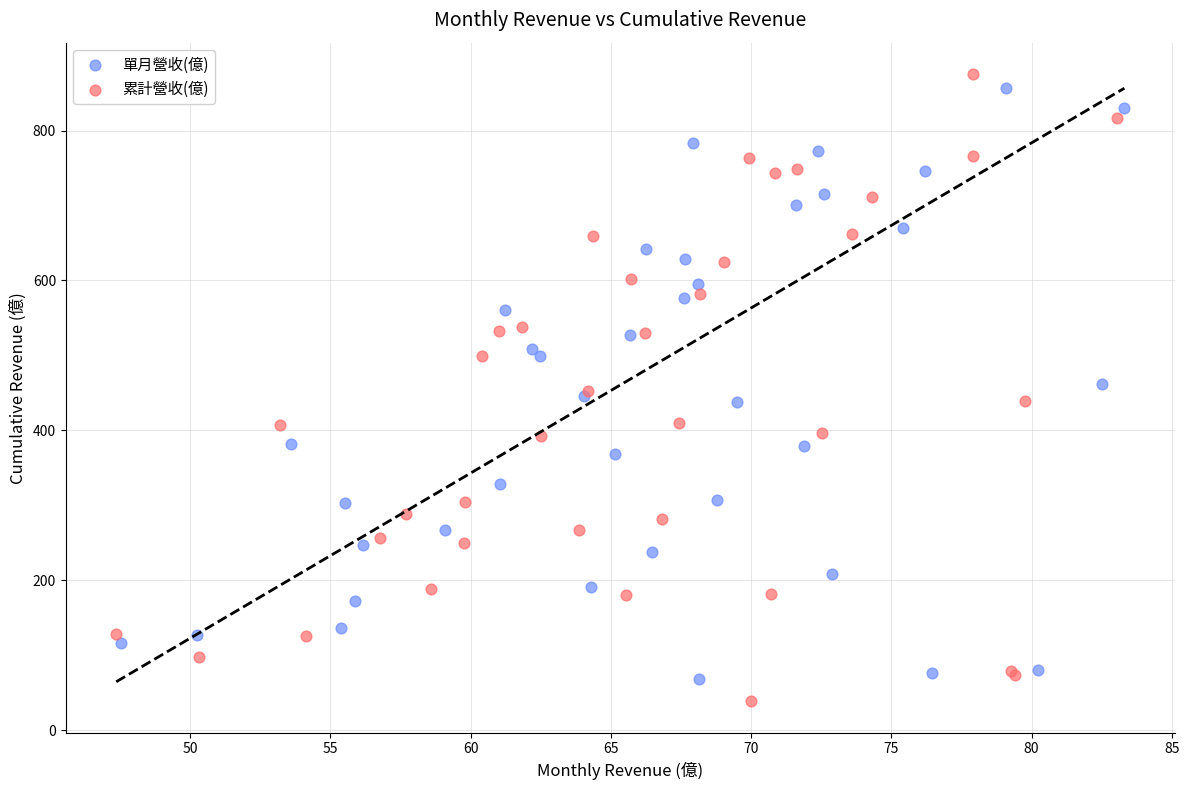

Which series has the widest spread of Y values?

累計營收(億)